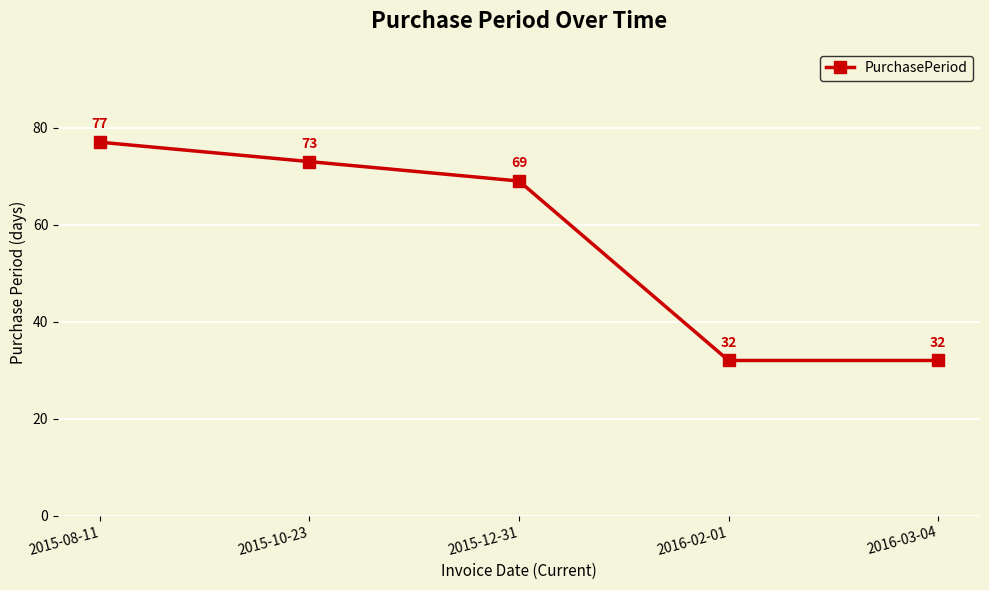

What is the maximum value shown in the chart?

77